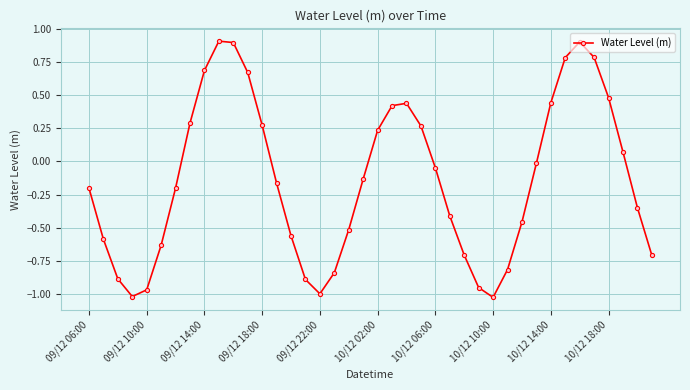

What is the sum of all values?

-5.6